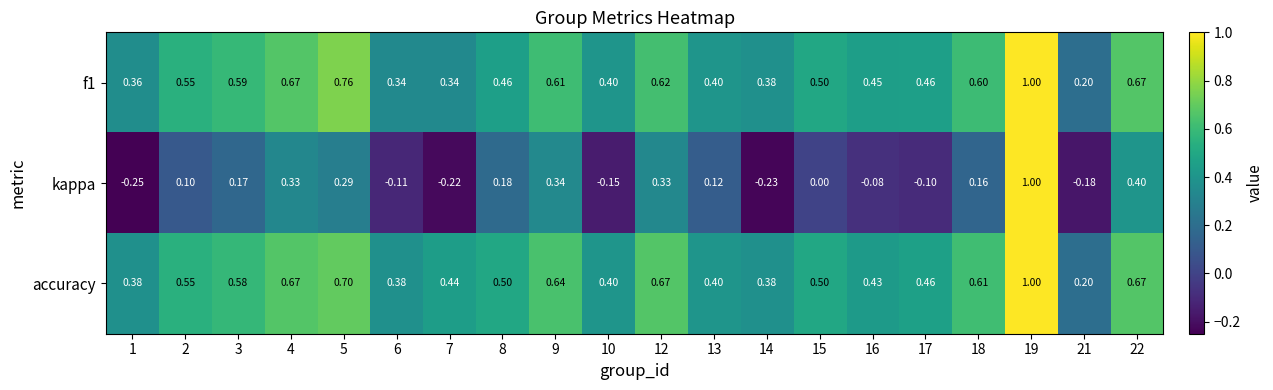

Which series has the largest total across all categories?

accuracy